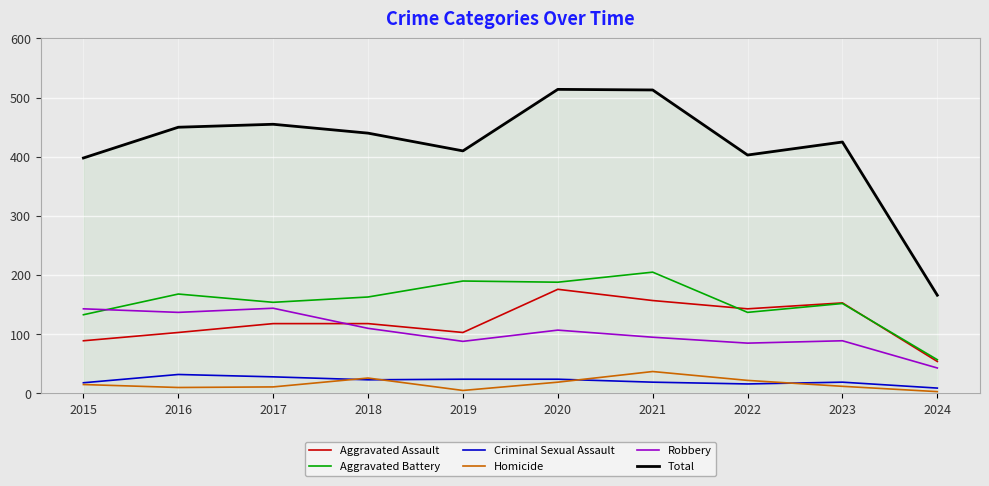

What is the spread (max minus min) of values at 2015?

383